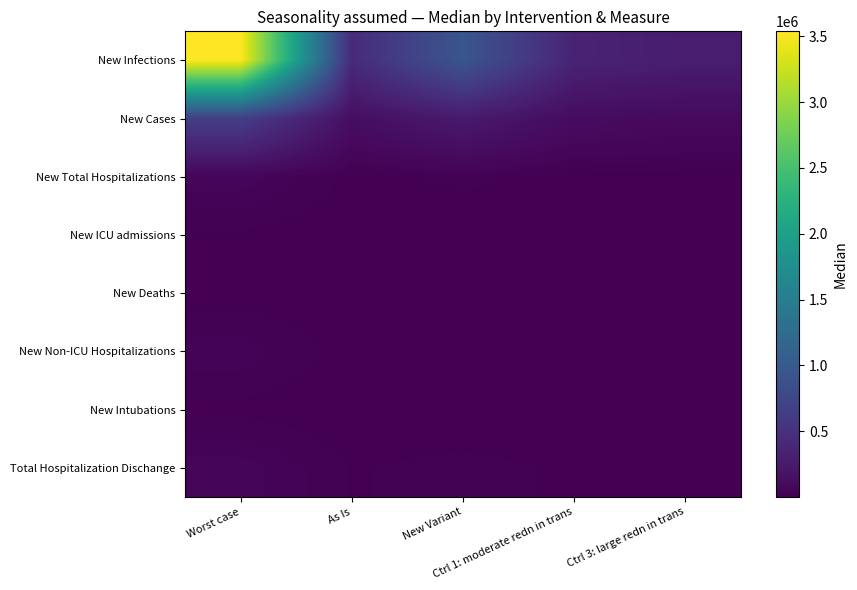

What is the spread (max minus min) of values at Ctrl 3: large redn in trans?

282211